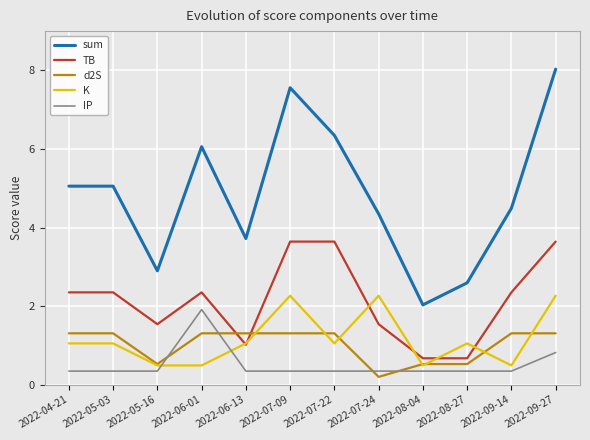

What are all the series names shown in the legend?

sum, TB, d2S, K, IP